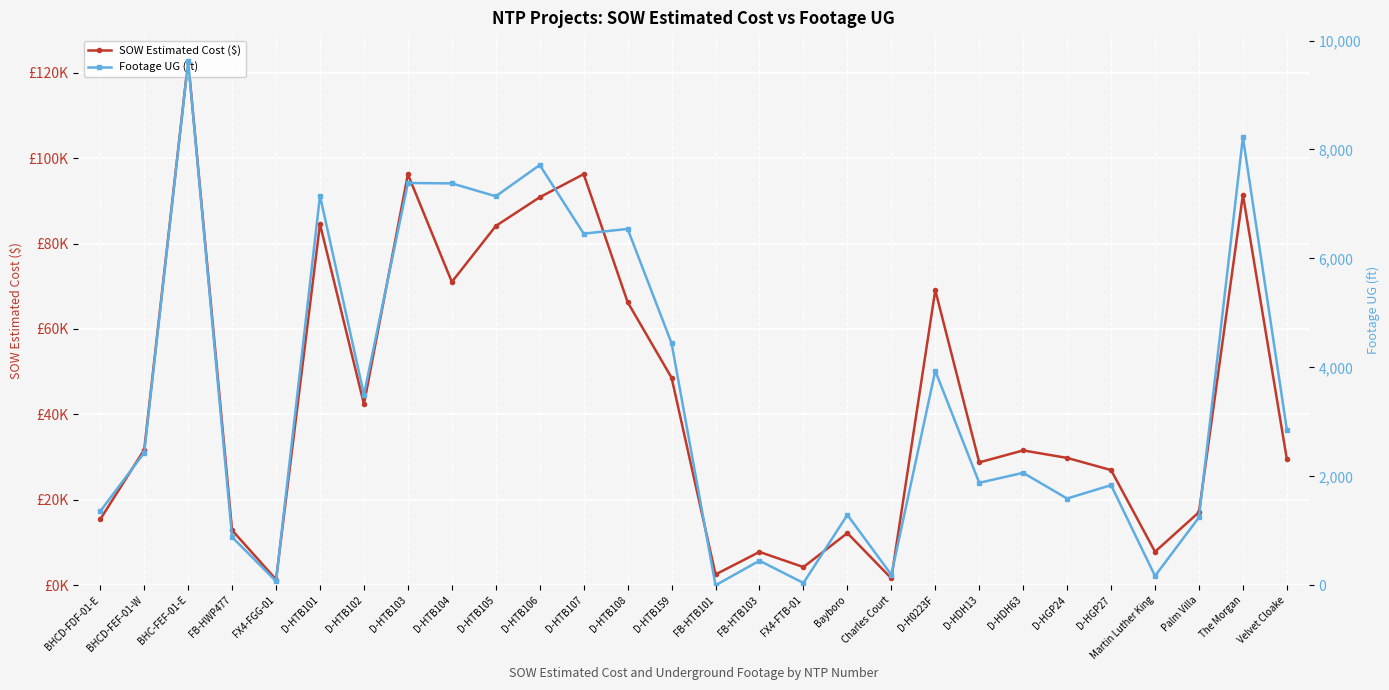

What is the approximate value of SOW Estimated Cost ($) at D-HTB107?

96242.0